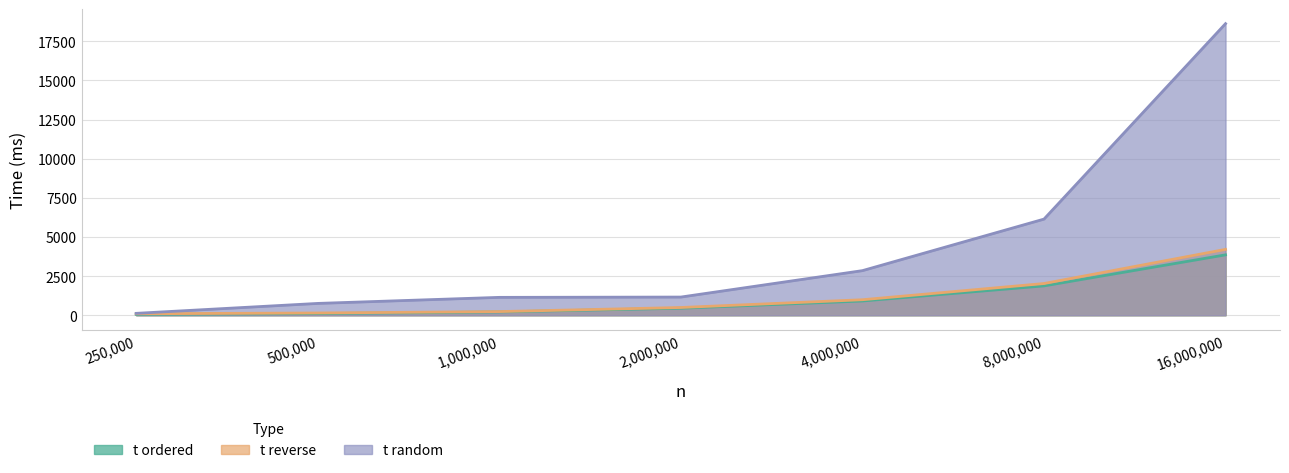

Is it true that t random equals 1142 at 1,000,000?

True